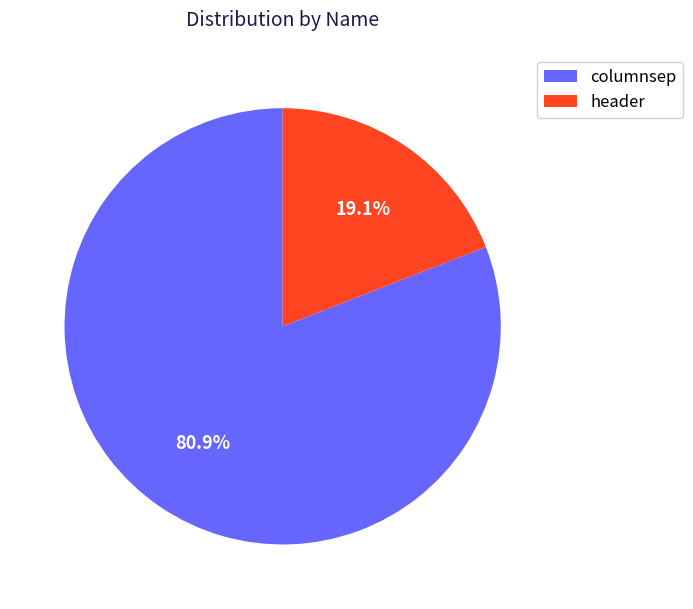

To the nearest percent, what is the difference between the columnsep and header slice percentages?

62%